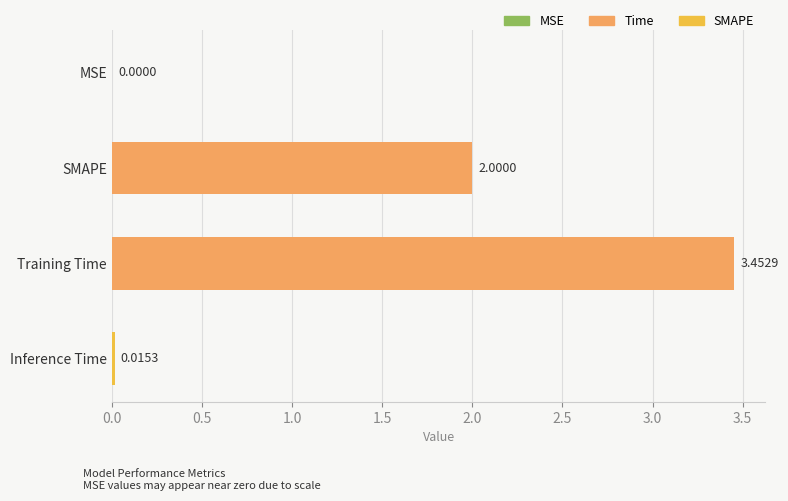

At which label is the value closest to 1?

Inference Time